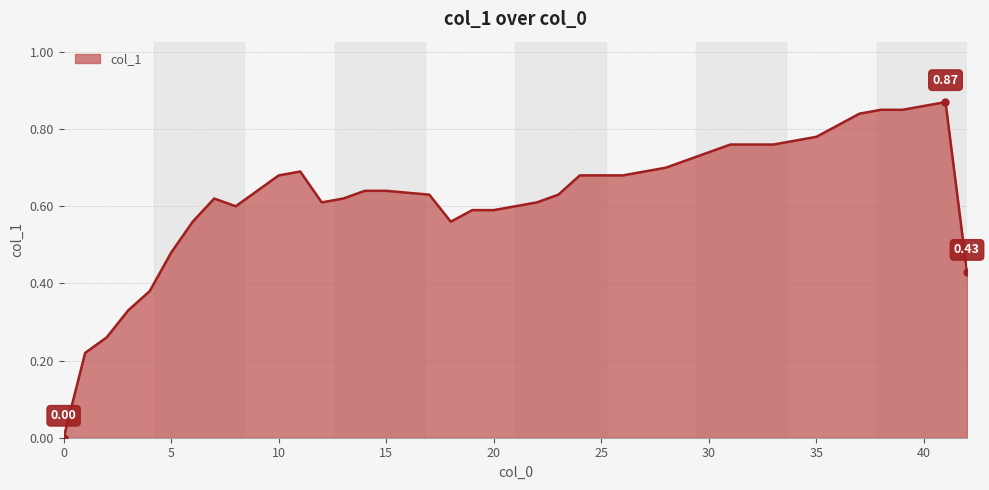

List the labels in order of value, largest first.

41, 40, 38, 39, 37, 35, 34, 31, 32, 33, 30, 29, 28, 11, 10, 24, 25, 26, 9, 14, 15, 17, 23, 7, 13, 12, 22, 8, 21, 19, 20, 6, 18, 5, 42, 4, 3, 2, 1, 0